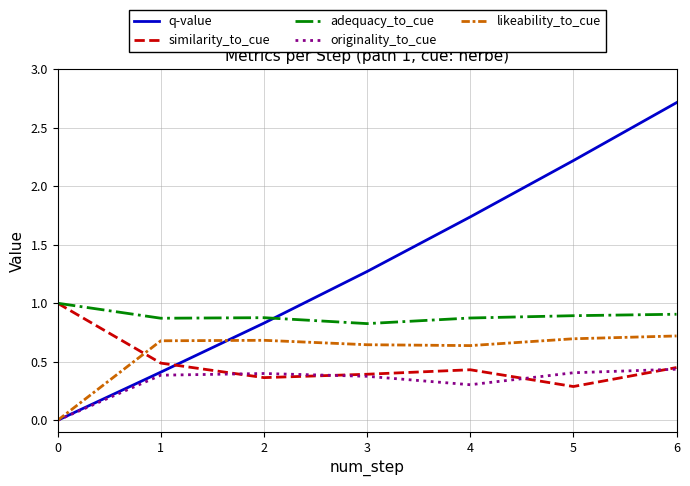

Which series has the largest range (max minus min)?

q-value